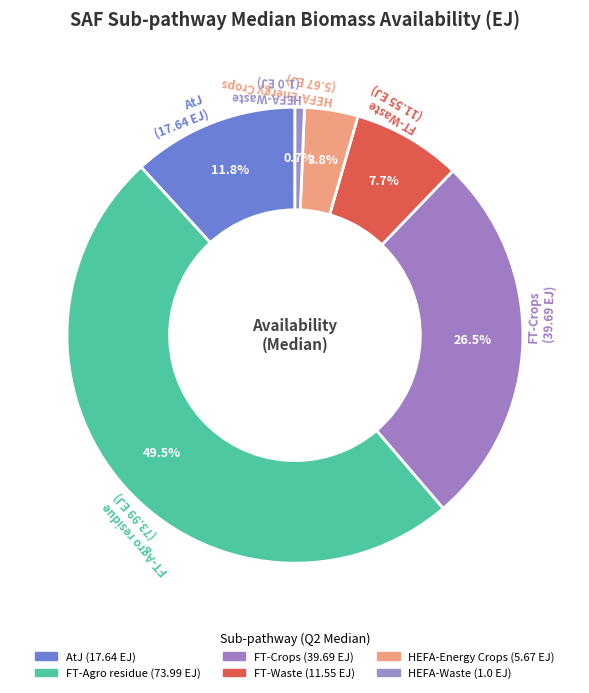

To the nearest percent, what is the difference between the largest and smallest slice percentages?

49%